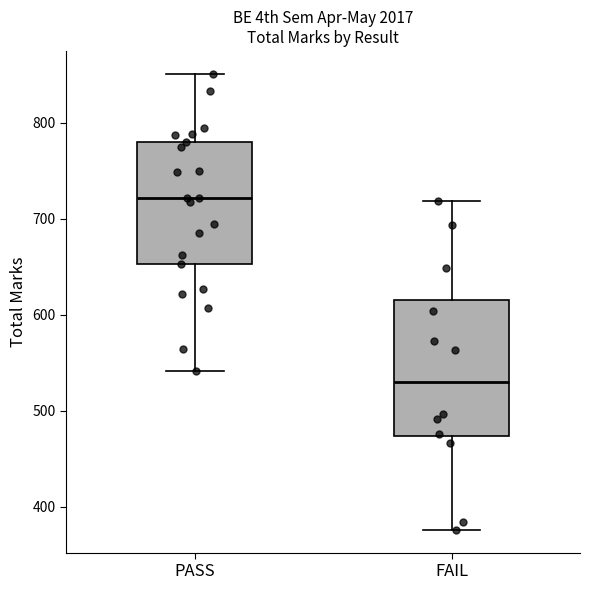

Reading left to right, read every box against the y-axis: the position of its median line, the range the box covers, and the ends of its whiskers. The values are not printed on the chart, so give them approximately, as read against the axis.

PASS: median 720, box 650 to 780, whiskers 540 to 850
FAIL: median 530, box 470 to 620, whiskers 380 to 720